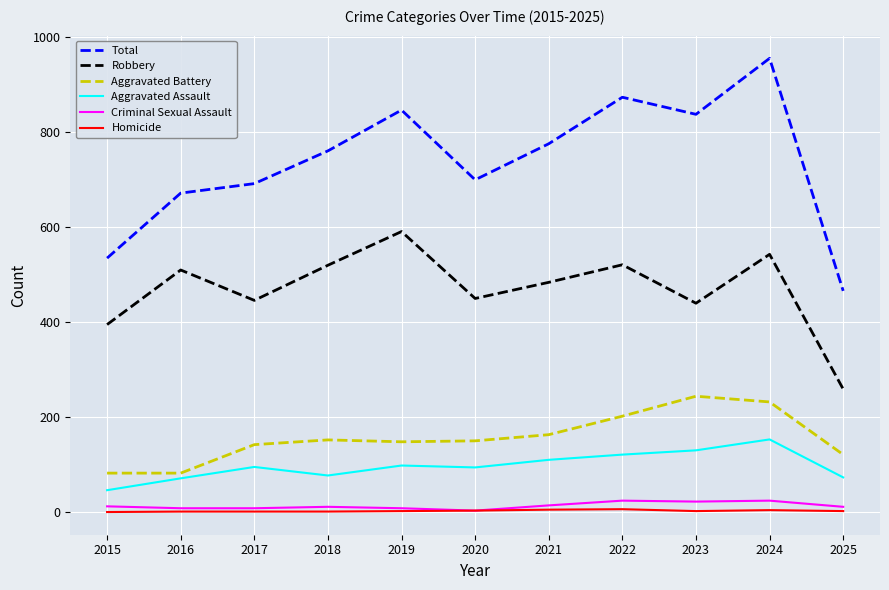

At which category is the sum across all series the highest?

2024